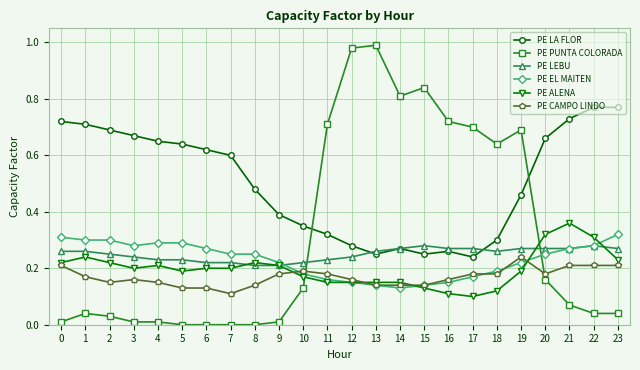

Which series has the largest range (max minus min)?

PE PUNTA COLORADA